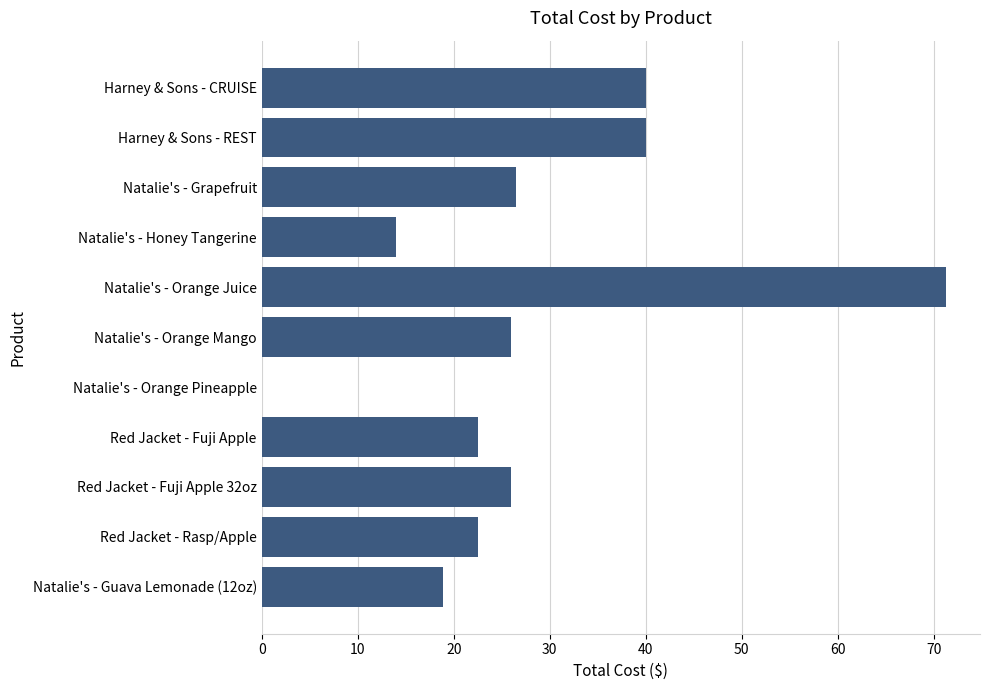

Is it true that the value at Red Jacket - Fuji Apple is 22.5?

True